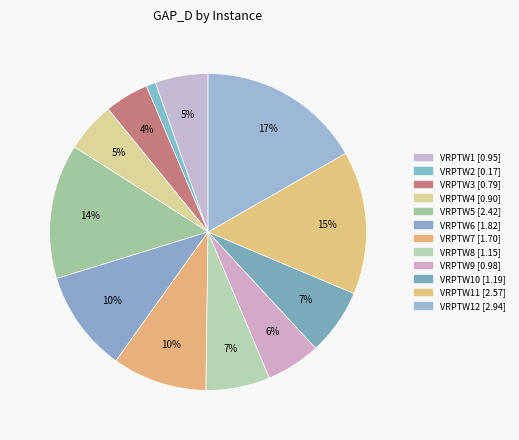

Which category has the smallest portion of the pie?

VRPTW2